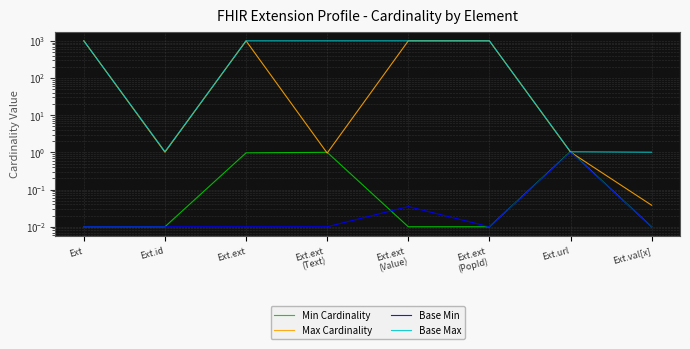

What is the total value across all series at Ext.ext
(Value)?

1998.1